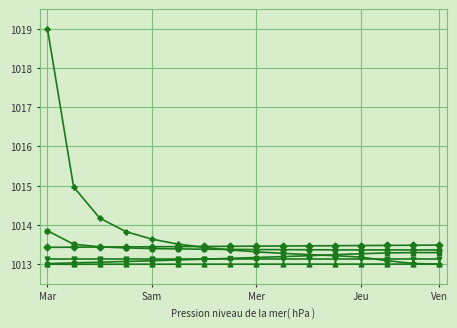

Count the number of categories in the chart.

16